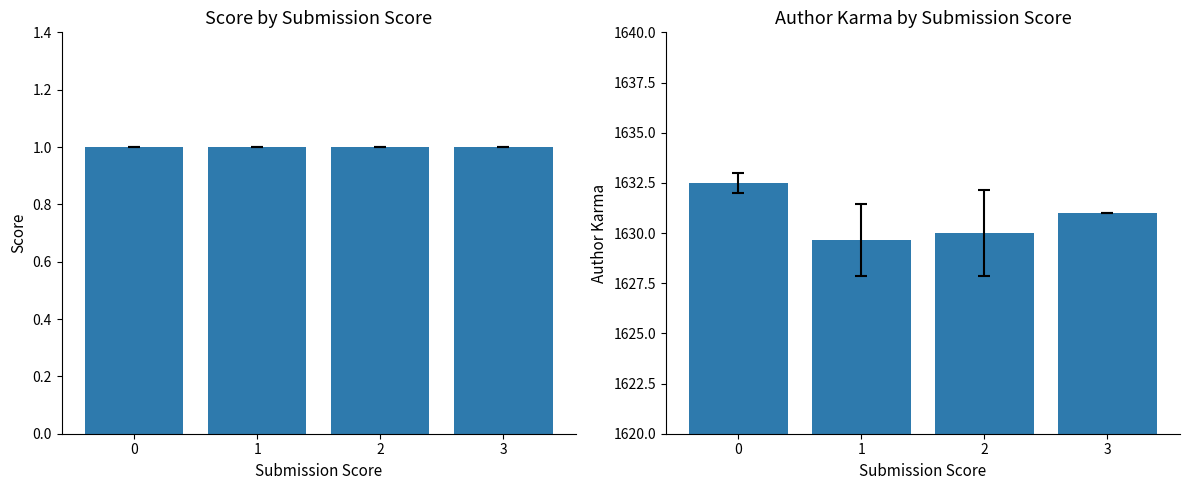

Reading right to left, list all the values displayed in this chart.

Mean Score: 1.0	1.0	1.0	1.0
Mean Author Karma: 1631.0	1630.0	1629.7	1632.5